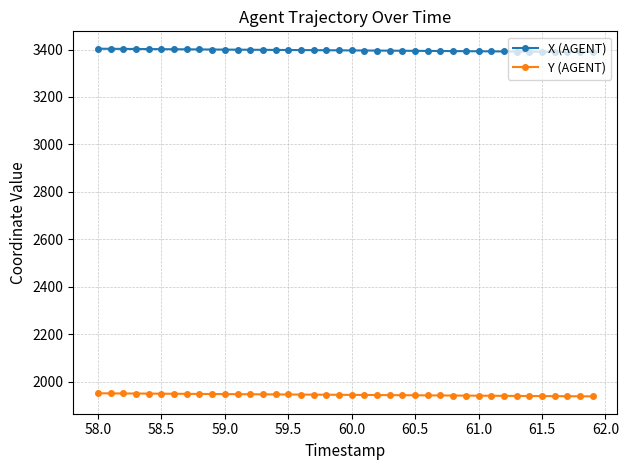

At how many categories does at least one series exceed 2463?

40